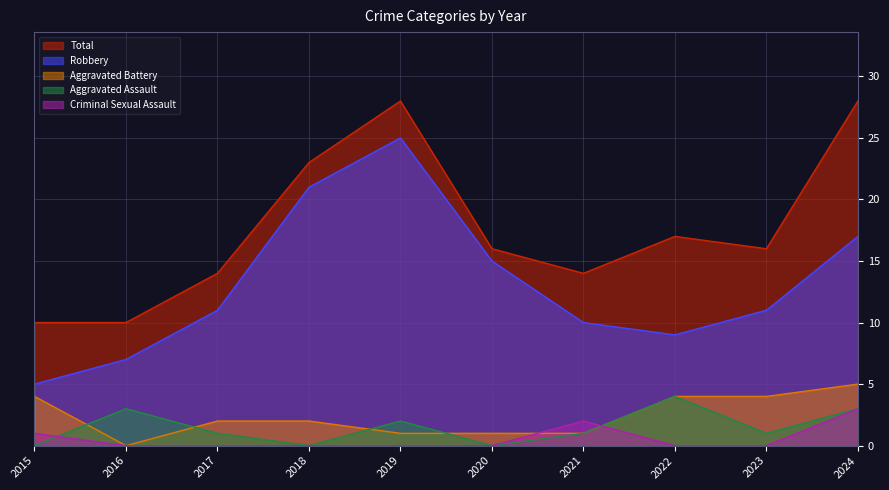

Where is the first local maximum for Robbery?

2019